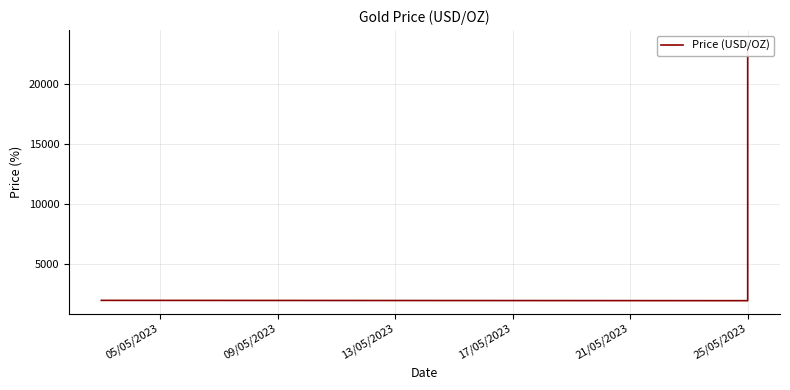

True or false: the data has more than 1 interior local peaks.

False